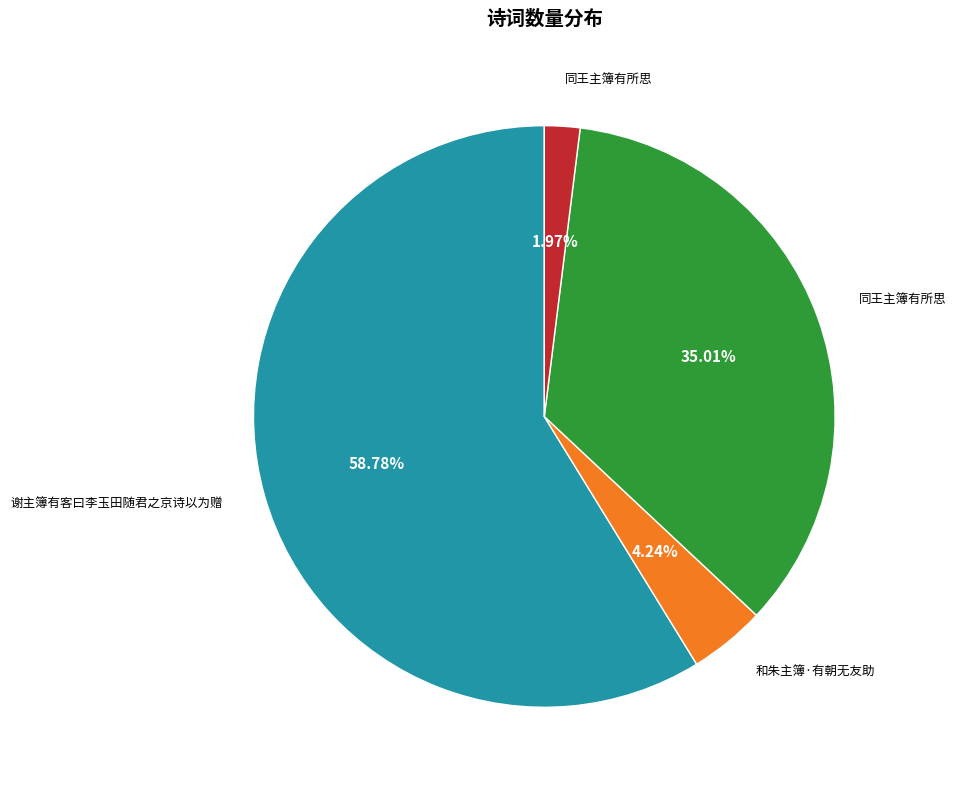

Is there a majority slice in this chart?

Yes